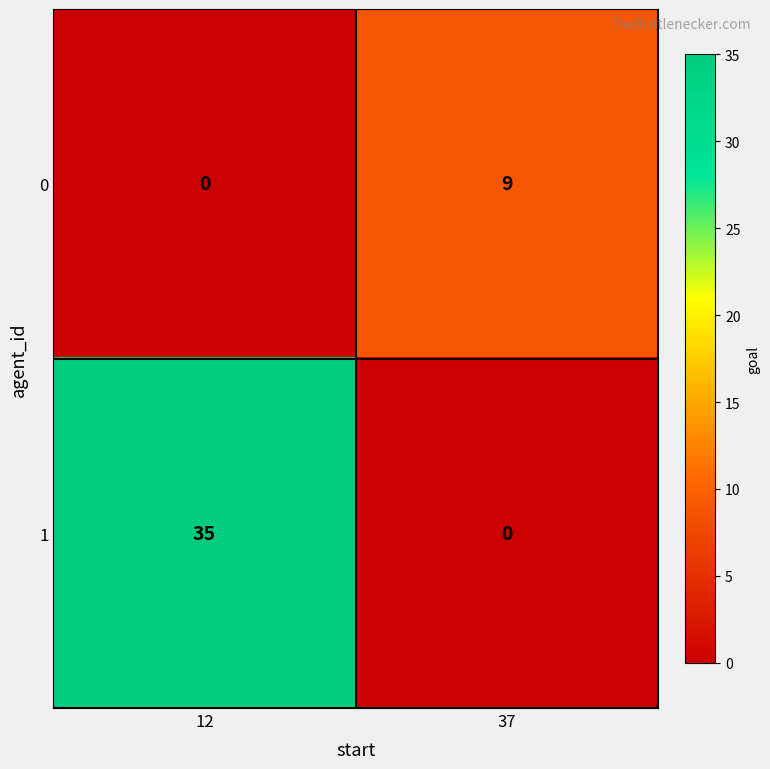

Where is 0 nearest to the value 4?

12